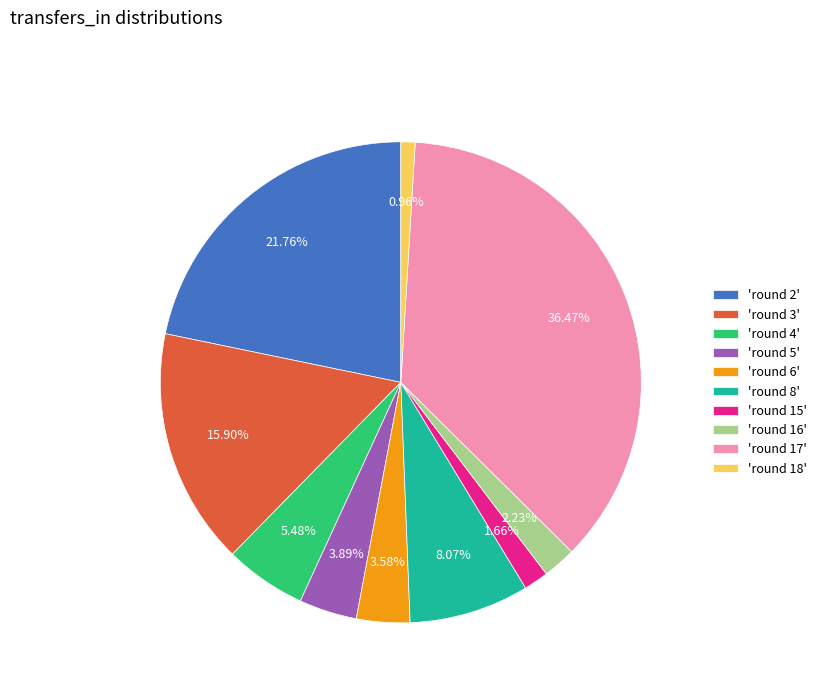

How many segments does this pie chart have?

10